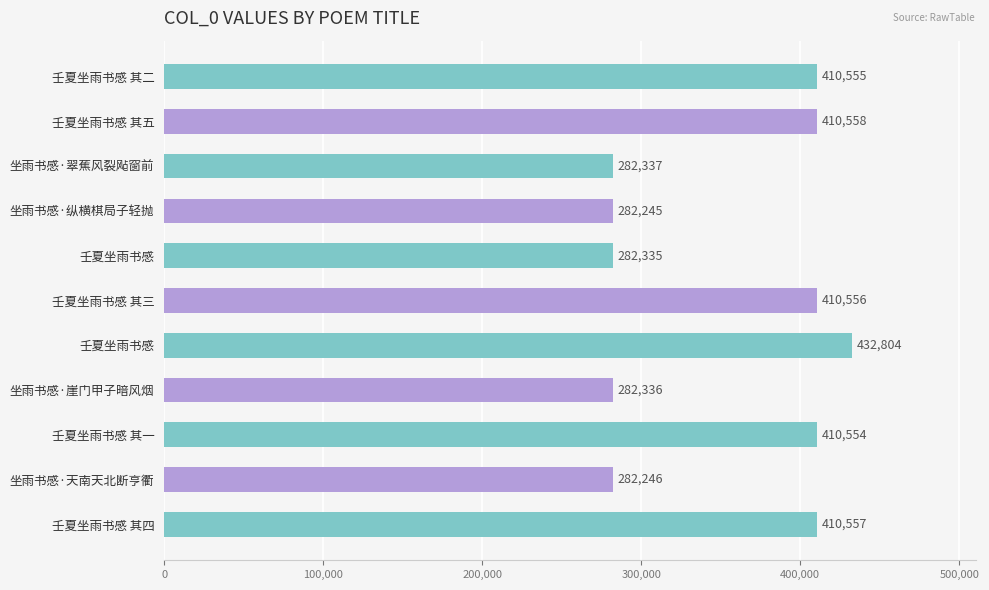

Are the bars horizontal?

Yes